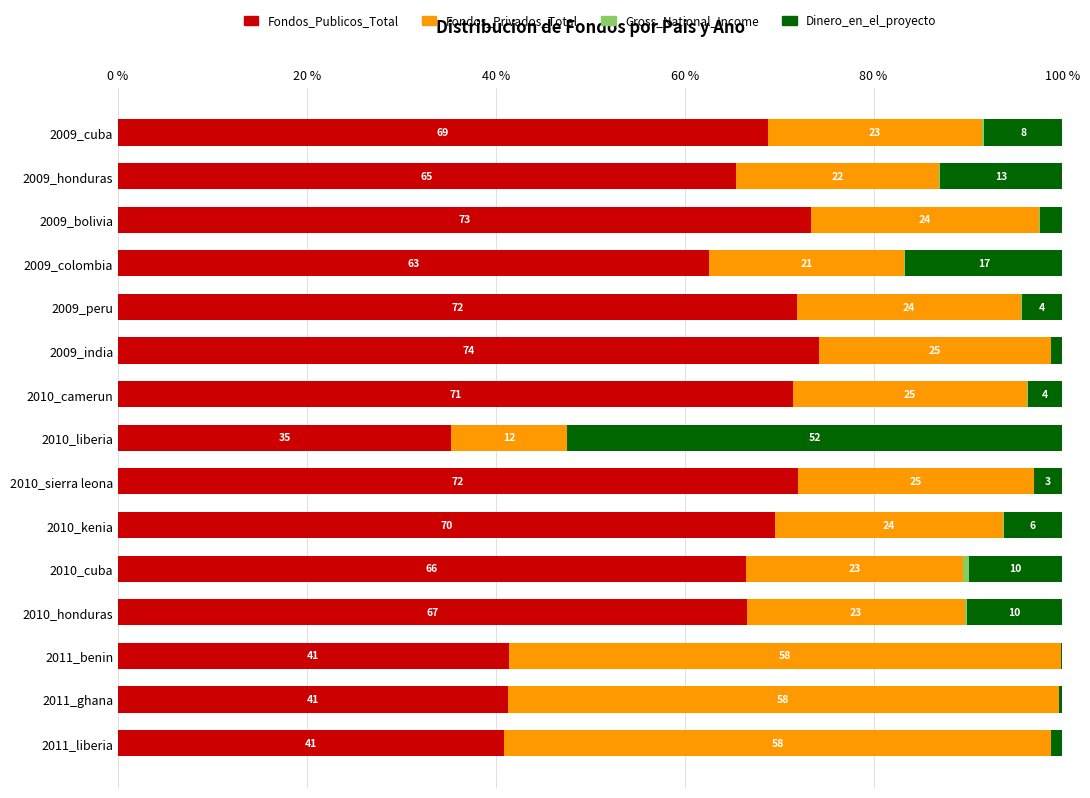

What is the total value across all series at 2009_cuba?

100.0